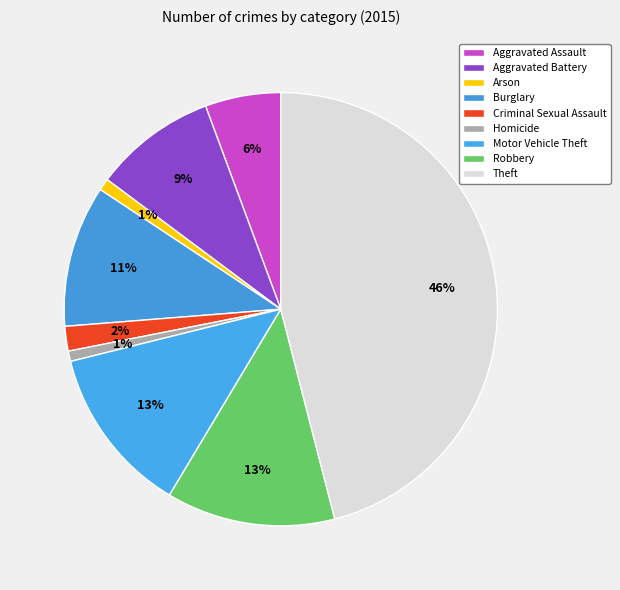

Does Aggravated Battery account for over 50% of the chart?

No